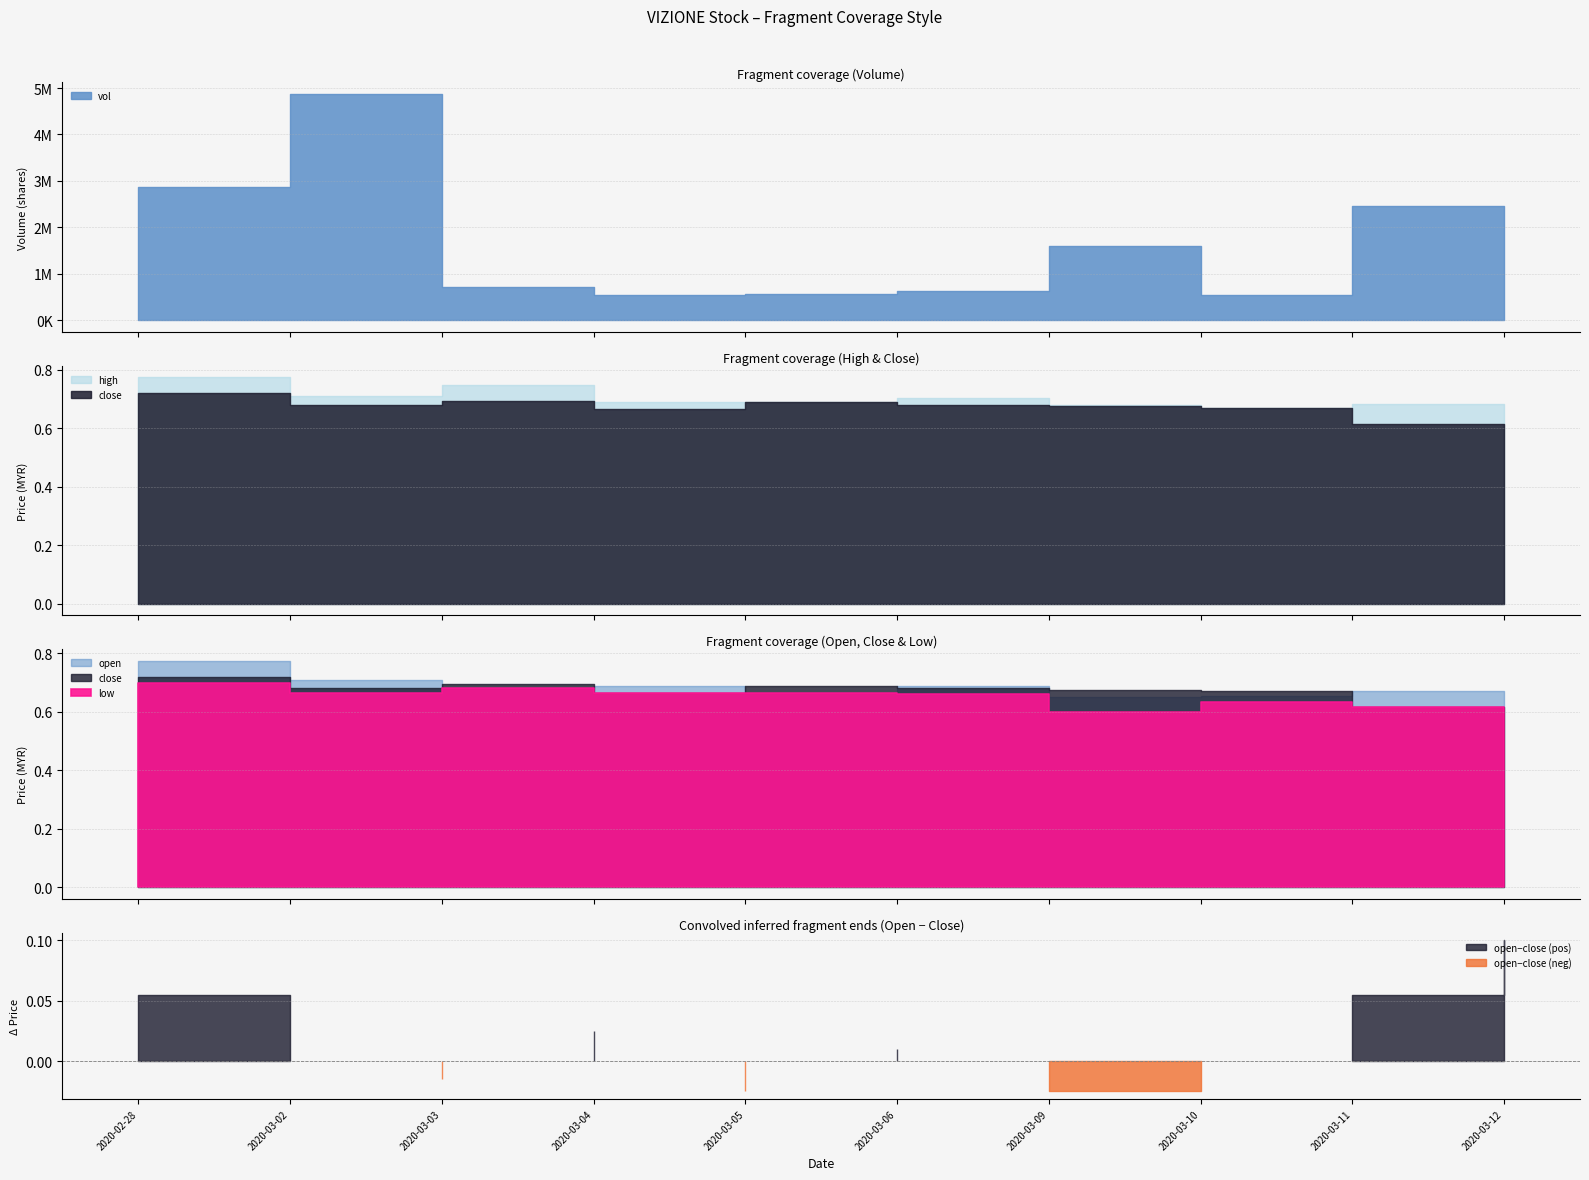

Which label corresponds to the largest value in the chart?

2020-03-02